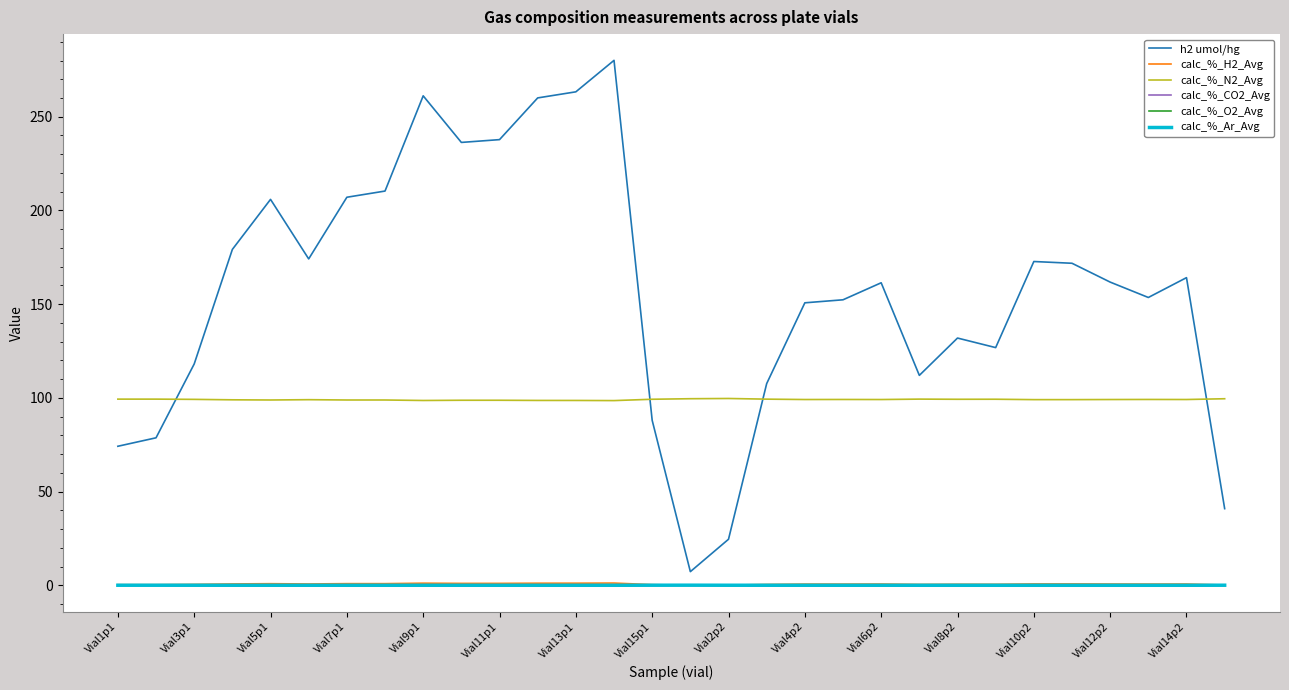

True or false: calc_%_N2_Avg and calc_%_CO2_Avg intersect in this chart.

False